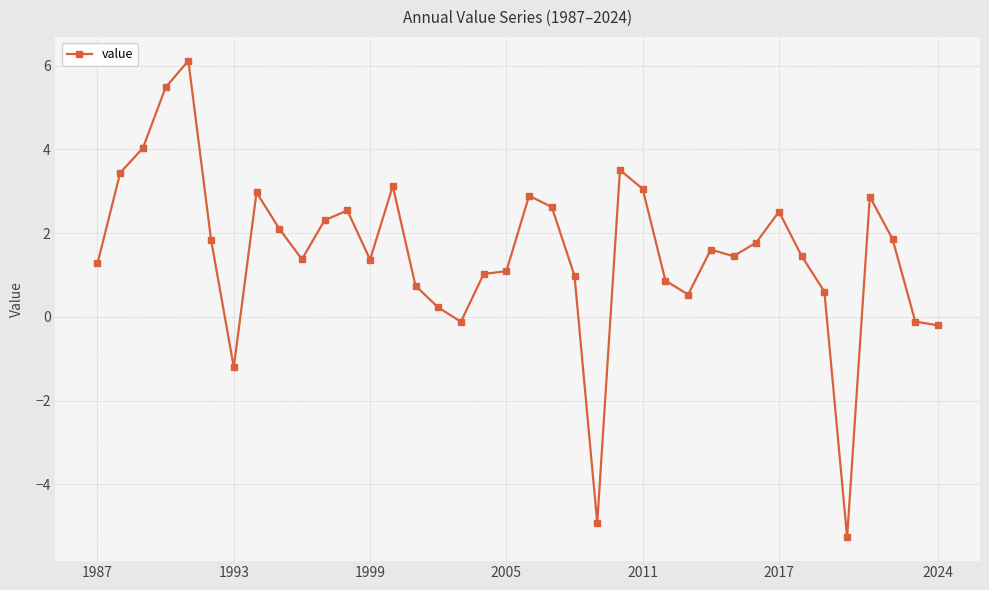

What is the maximum value shown in the chart?

6.1